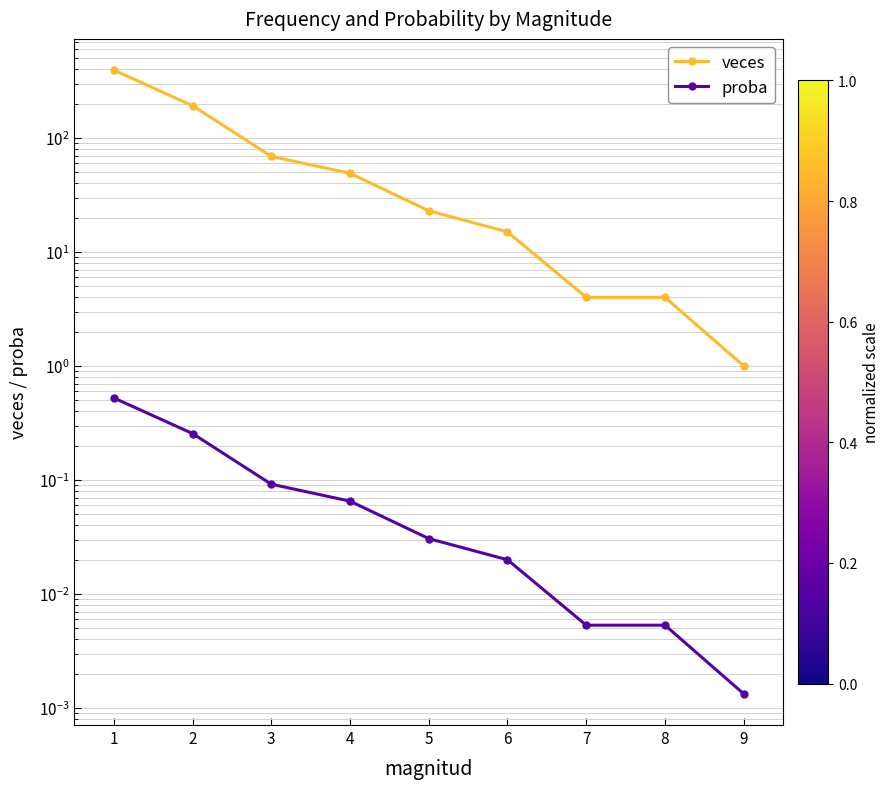

Where is veces nearest to the value 197?

1